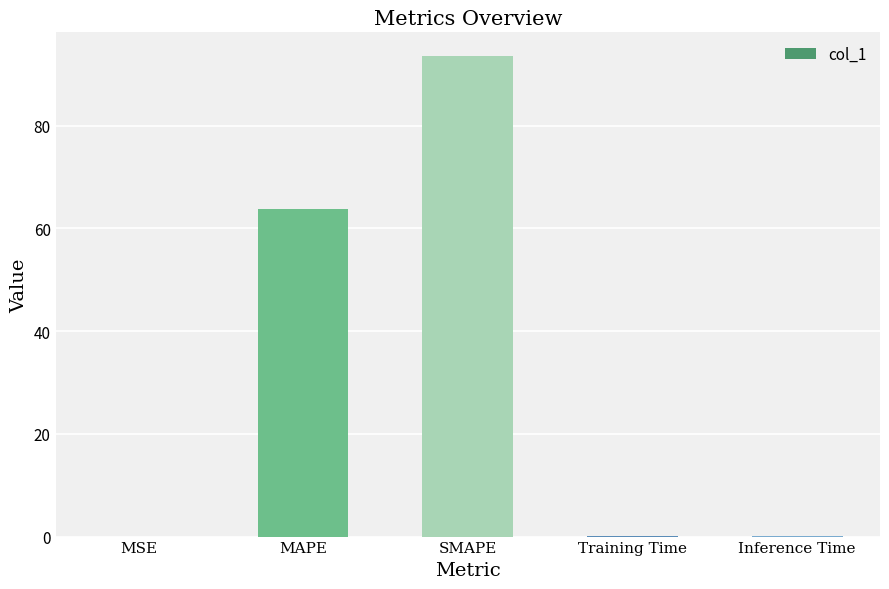

The value at SMAPE is 93.5. True or false?

True